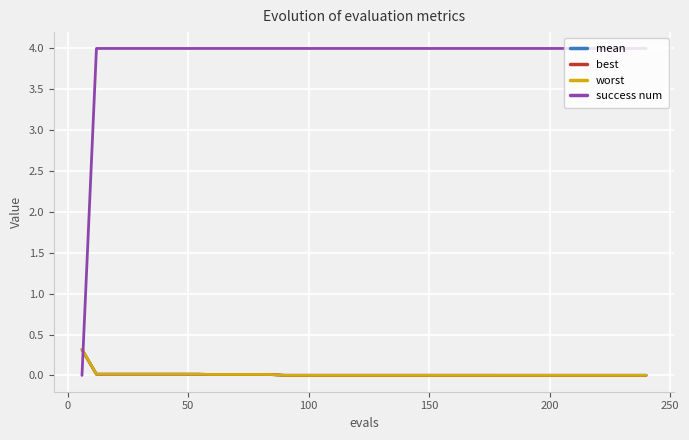

How many lines are shown in the chart?

4